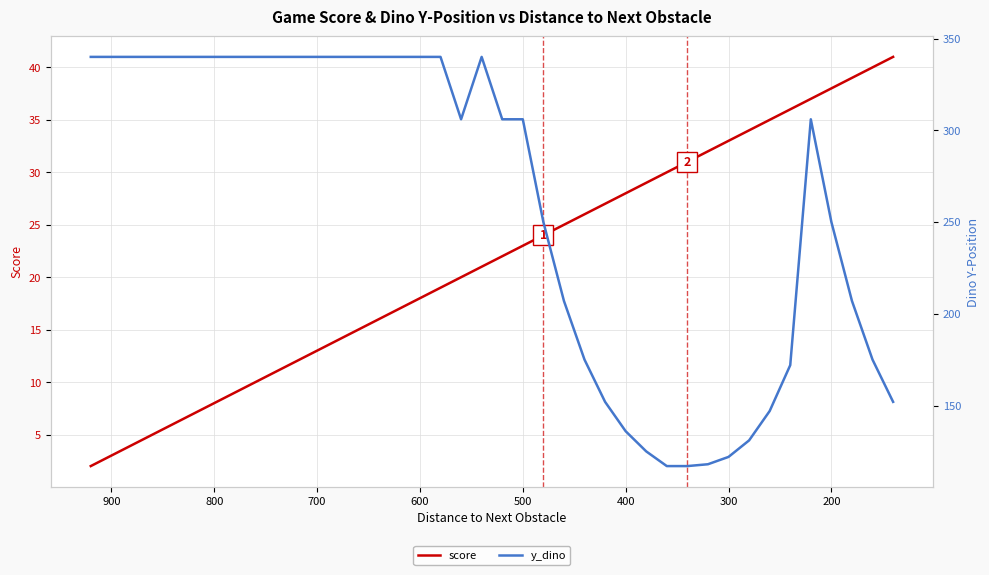

What is the difference between the maximum and minimum values in the y_dino series?

223